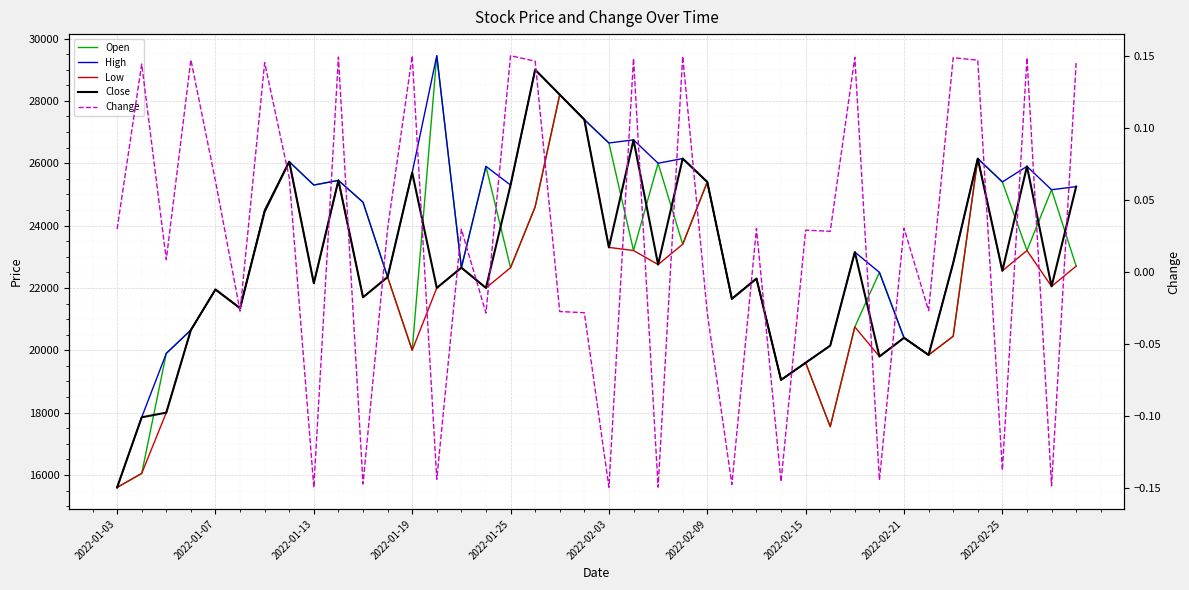

What are all the series names shown in the legend?

Open, High, Low, Close, Change